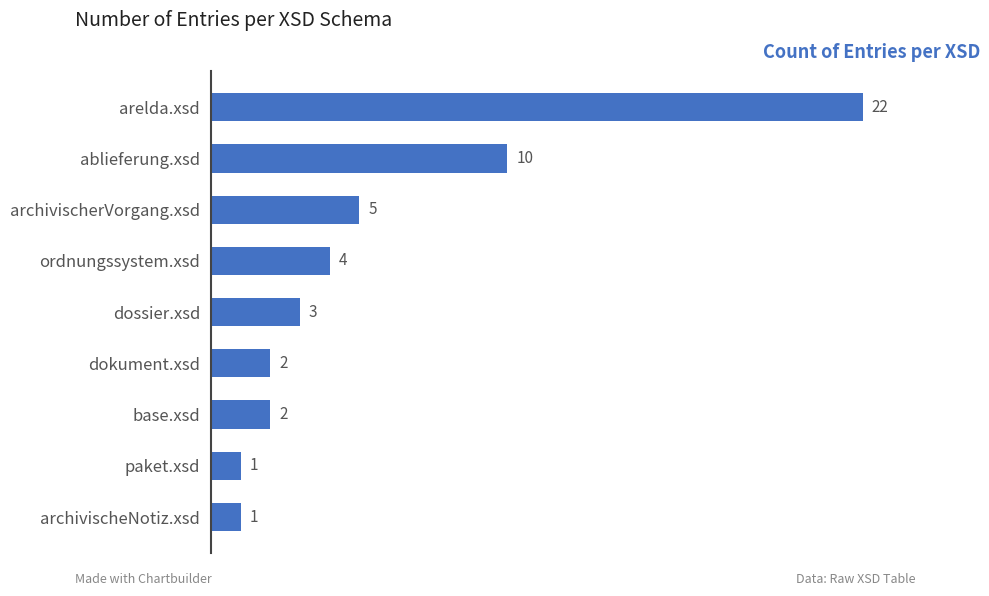

At which category does the chart reach its peak across all series?

arelda.xsd